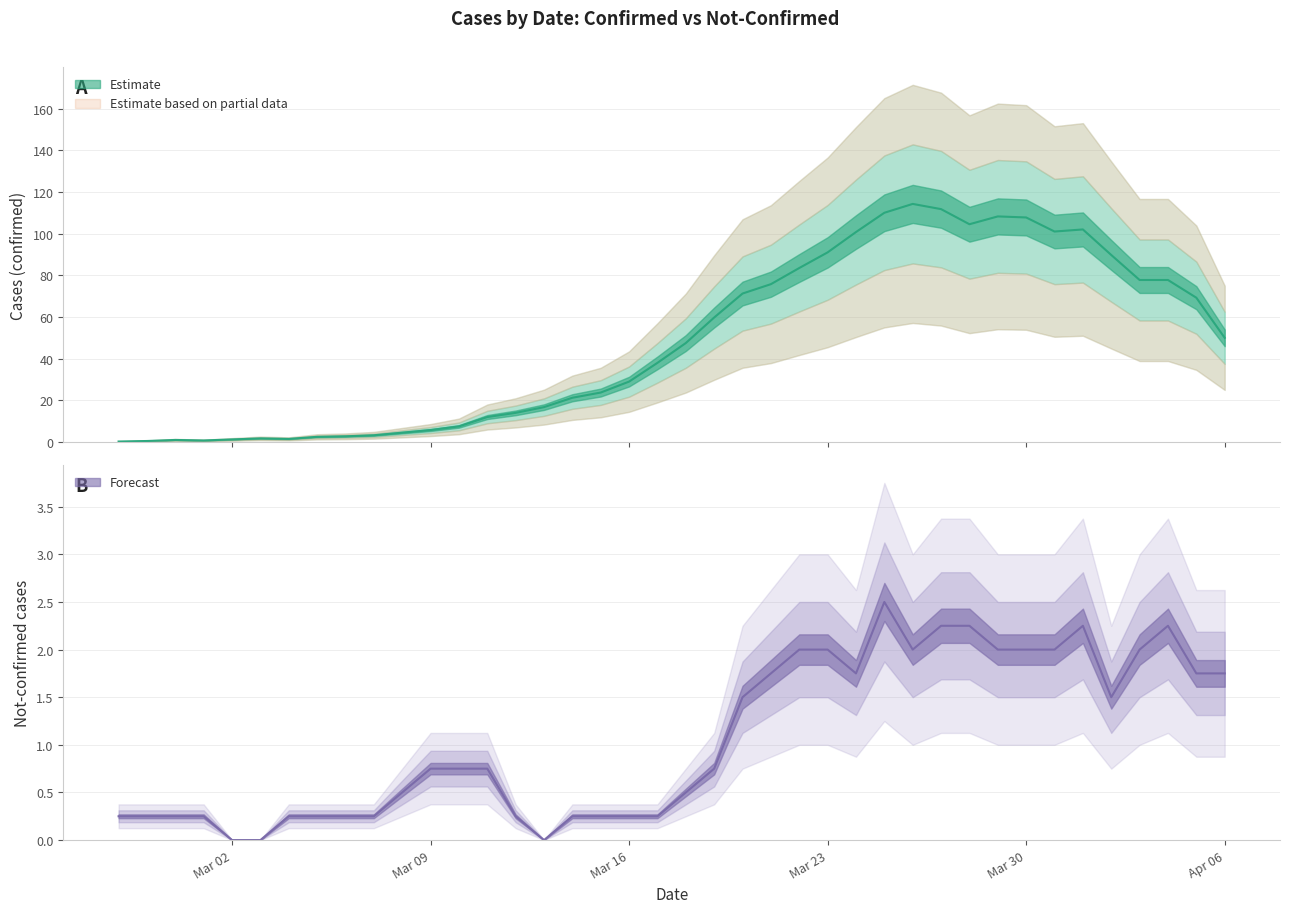

How many data points are less than 47?

20